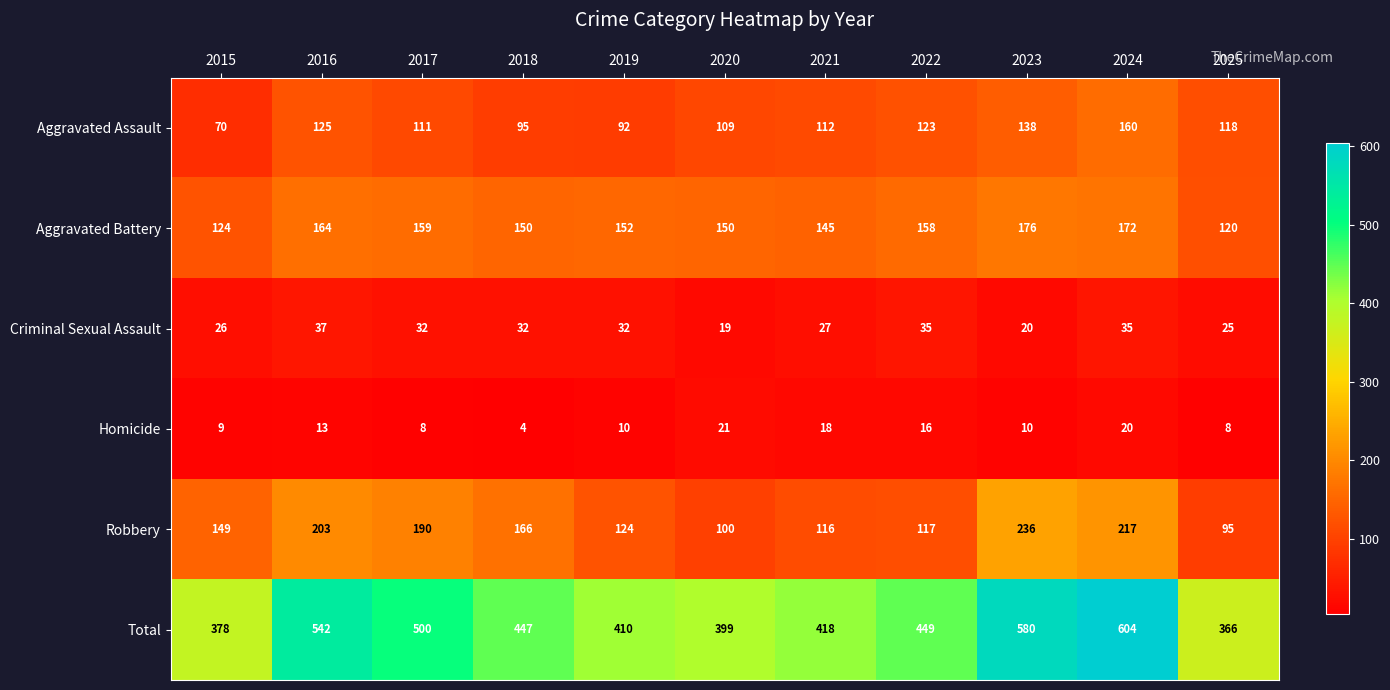

True or false: Robbery has a value of 203 at 2016.

True